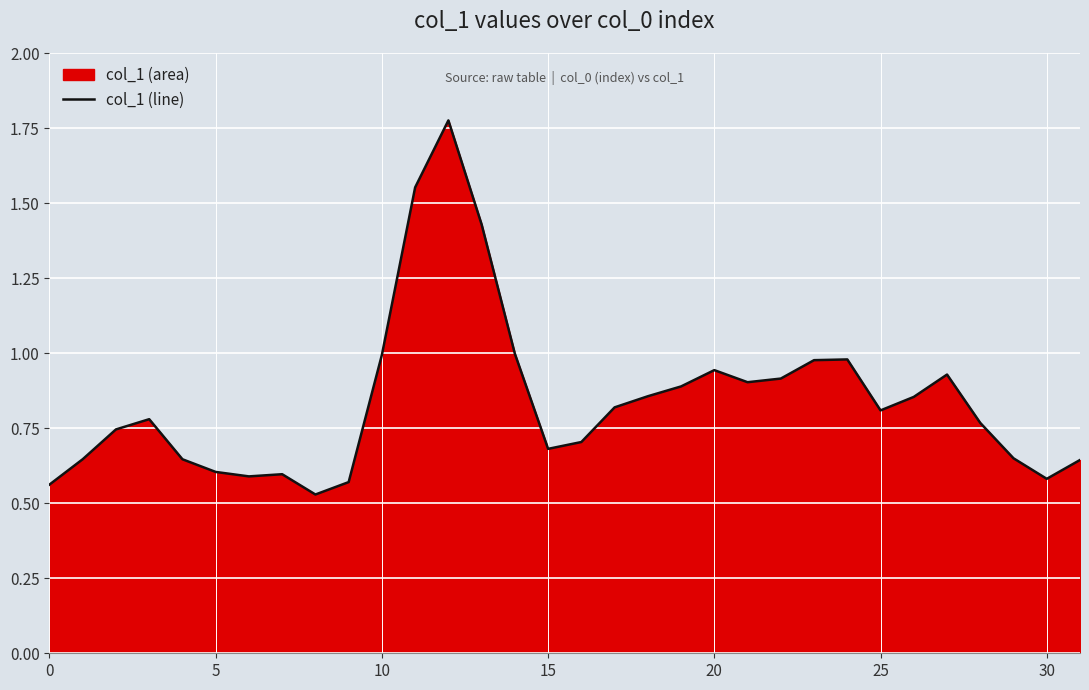

How many lines are shown in the chart?

1